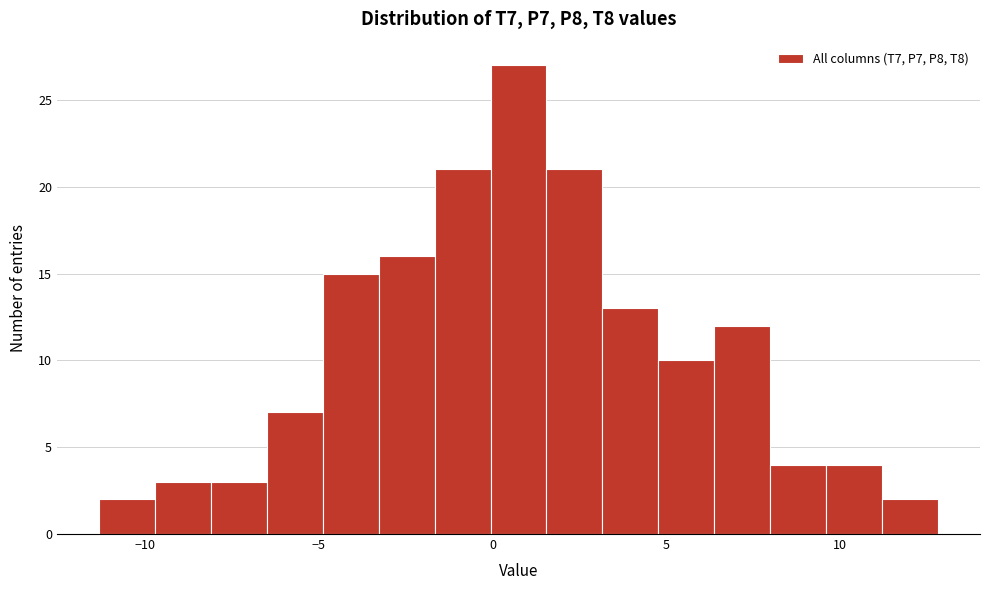

Read against the x-axis, roughly where is the centre of the tallest bar?

0.5